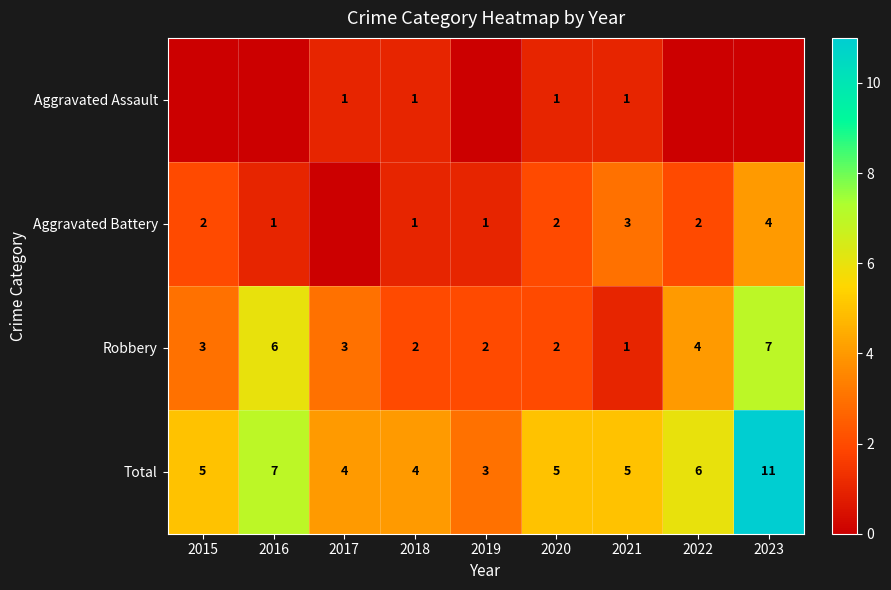

Which category has the lowest value in the Total series?

2019